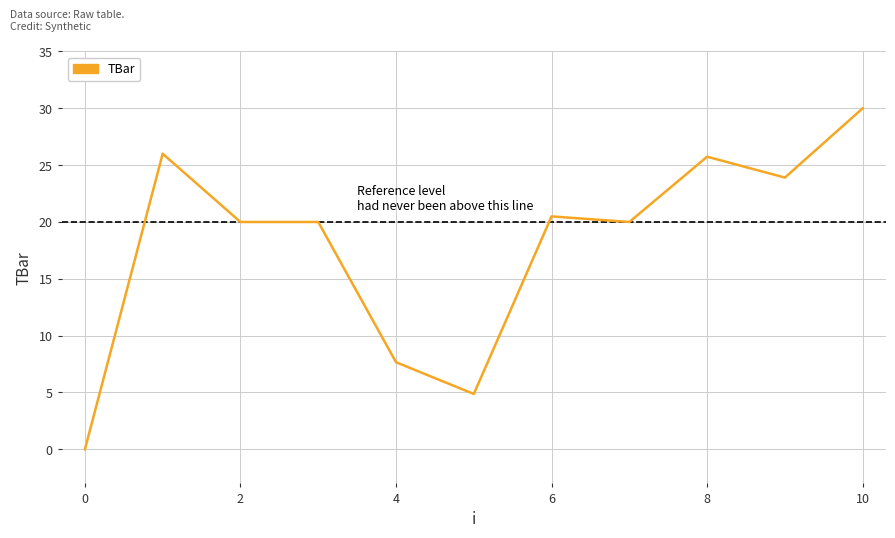

What is the maximum value shown in the chart?

30.0